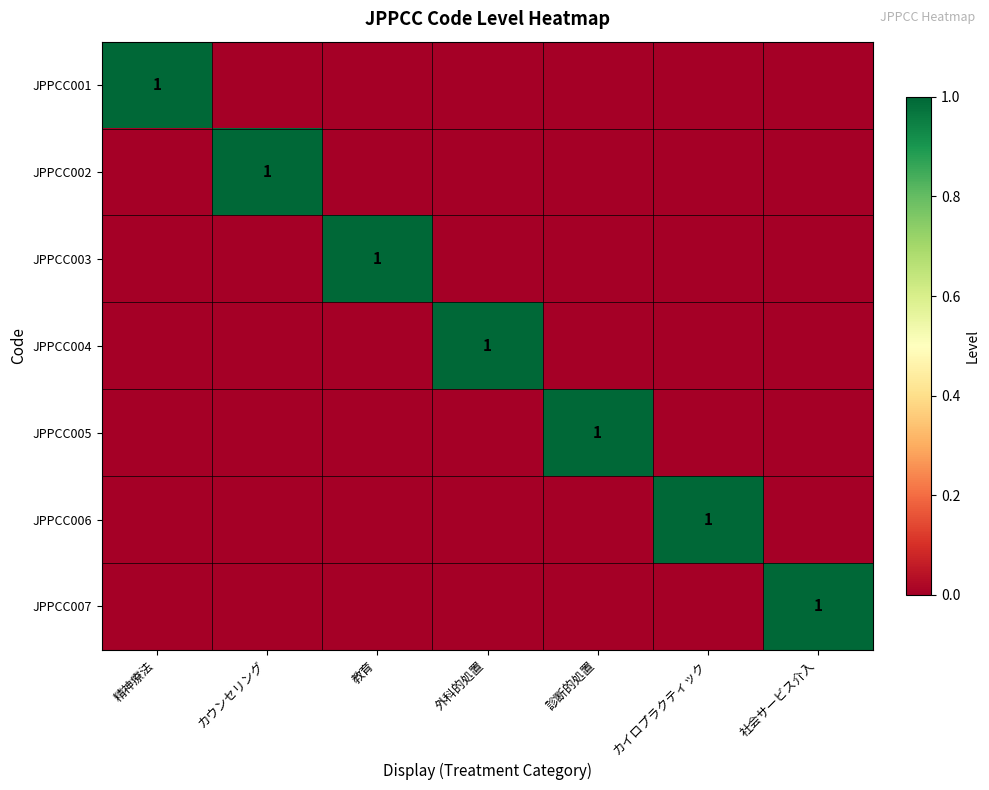

The JPPCC006 series shows 1 at カイロプラクティック. True or false?

True